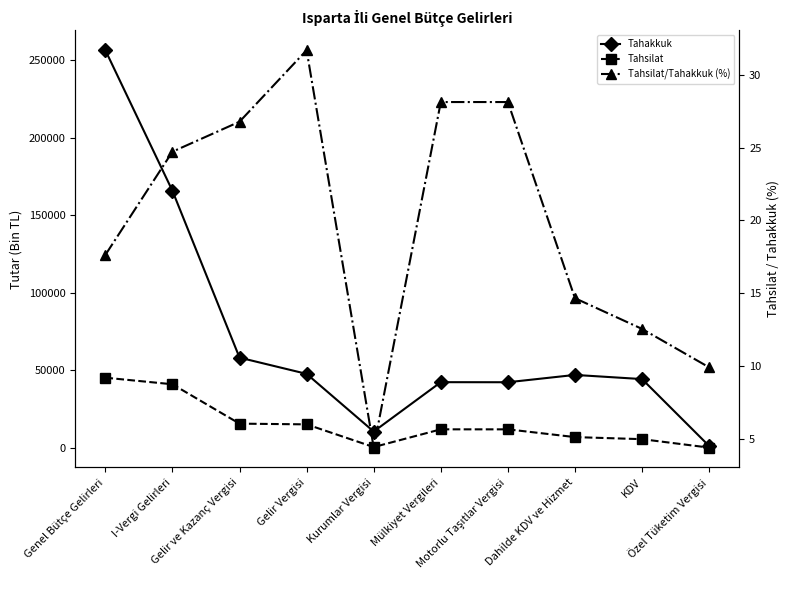

How many data points does each series have?

10